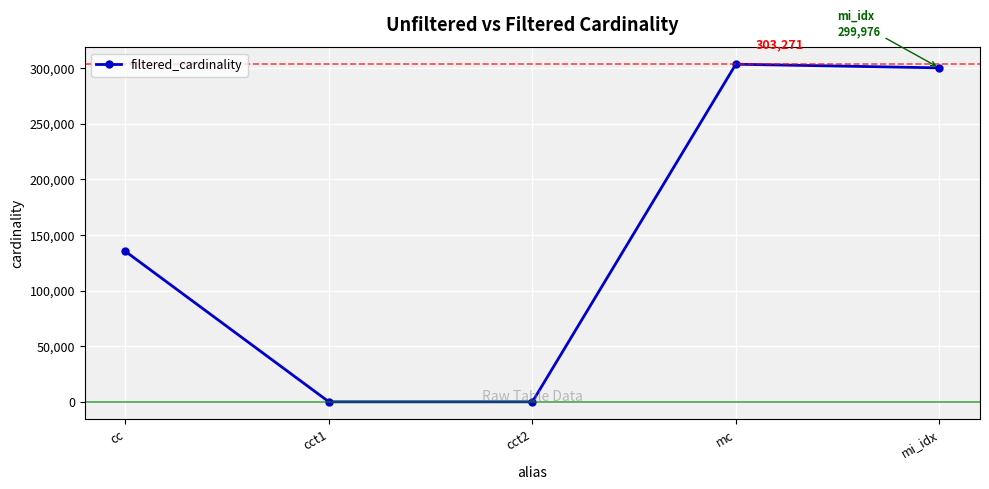

Does the chart display data point markers on the line(s)?

Yes